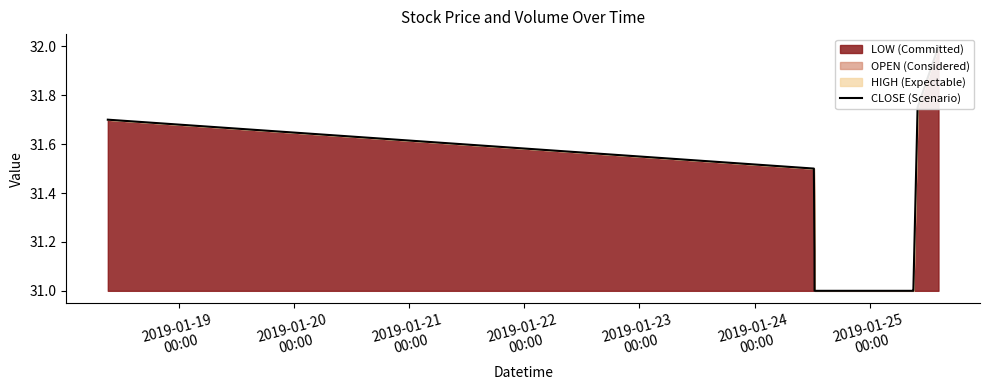

What is the average value?

31.4